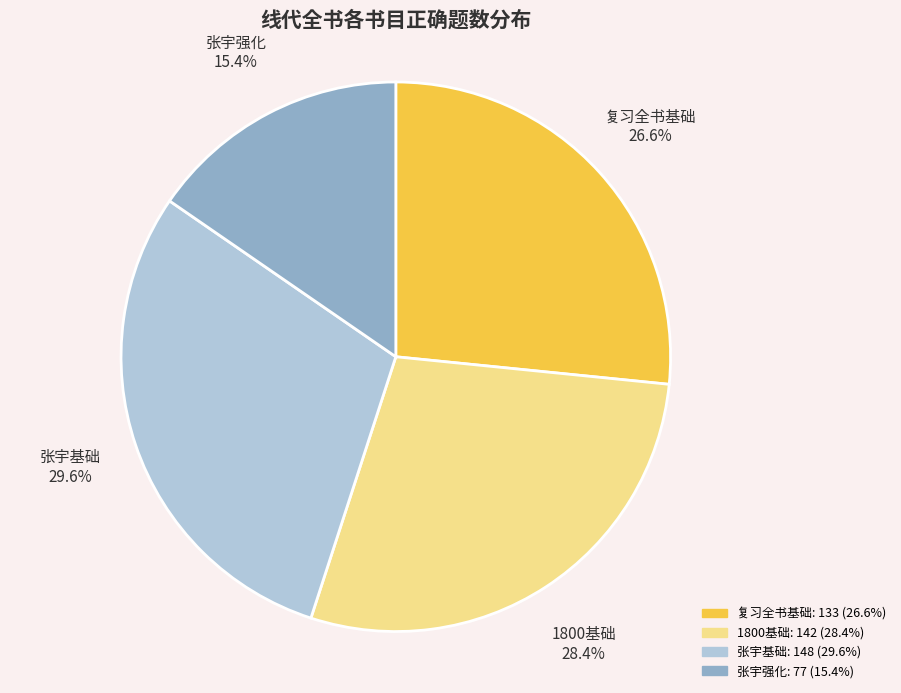

What is the smallest slice in the pie chart?

张宇强化